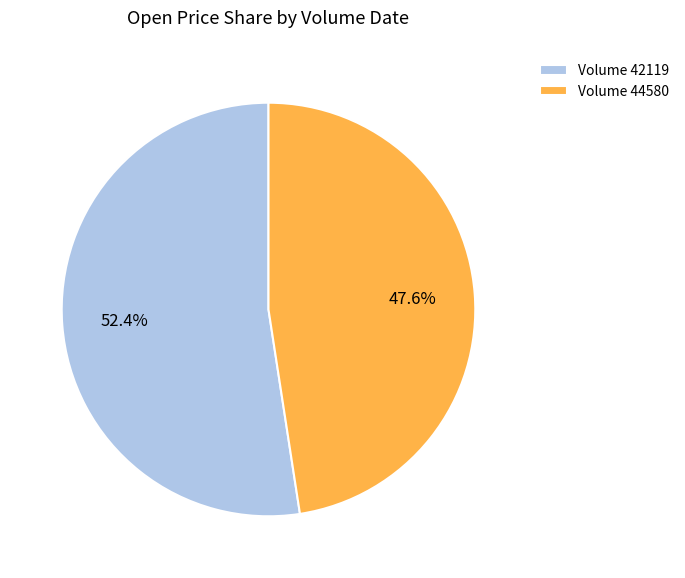

Which slice is the smallest?

Volume 44580